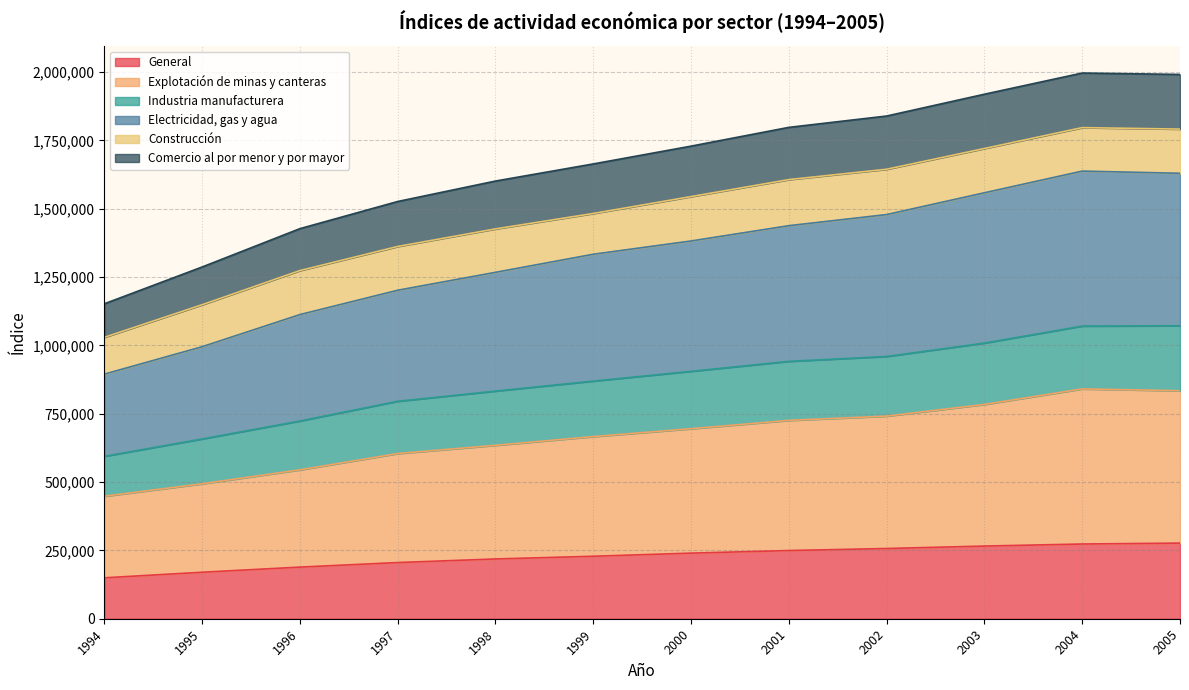

True or false: Comercio al por menor y por mayor and Electricidad, gas y agua cross at least once.

False